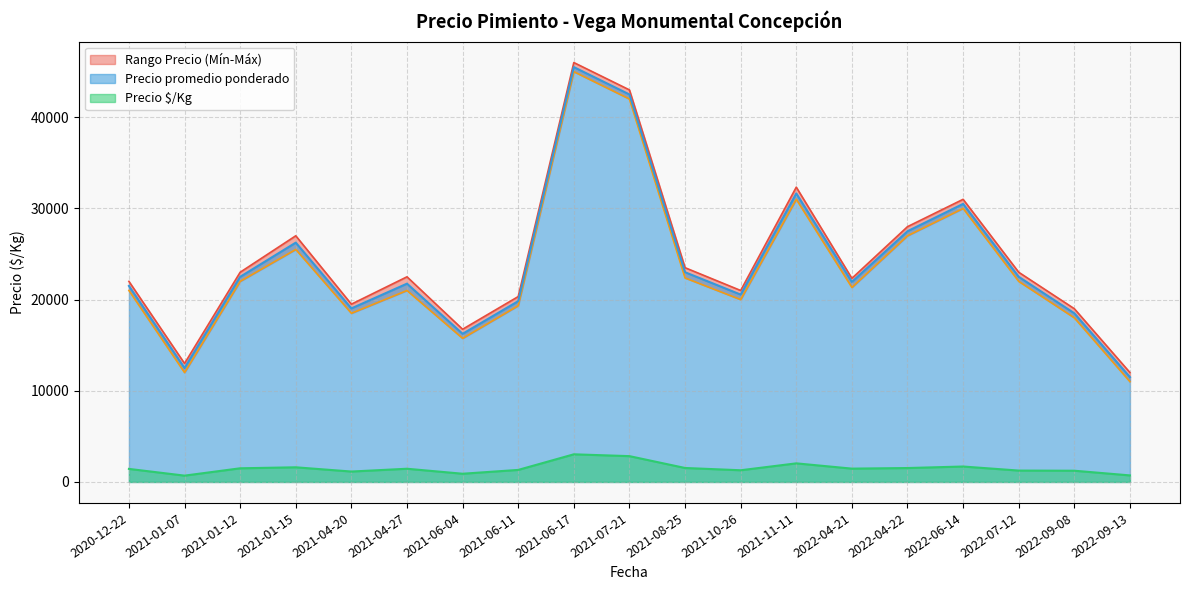

At which label does Precio promedio ponderado first exceed 21500?

2020-12-22